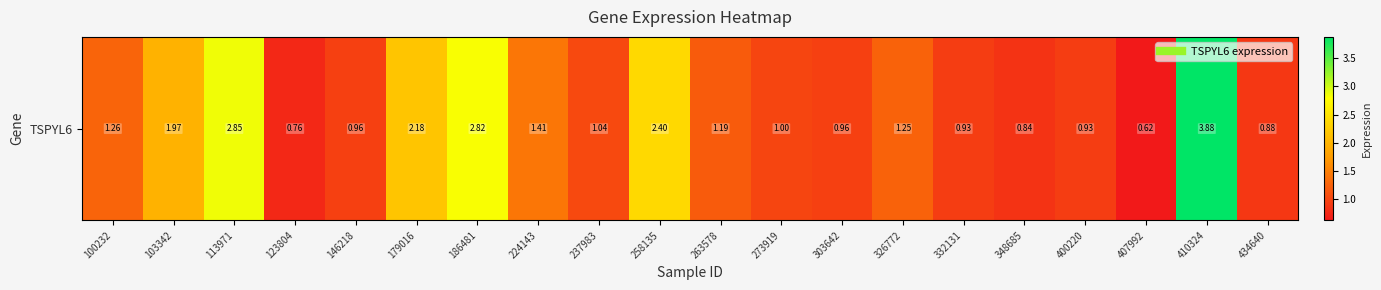

Where does the data first go above 1?

100232